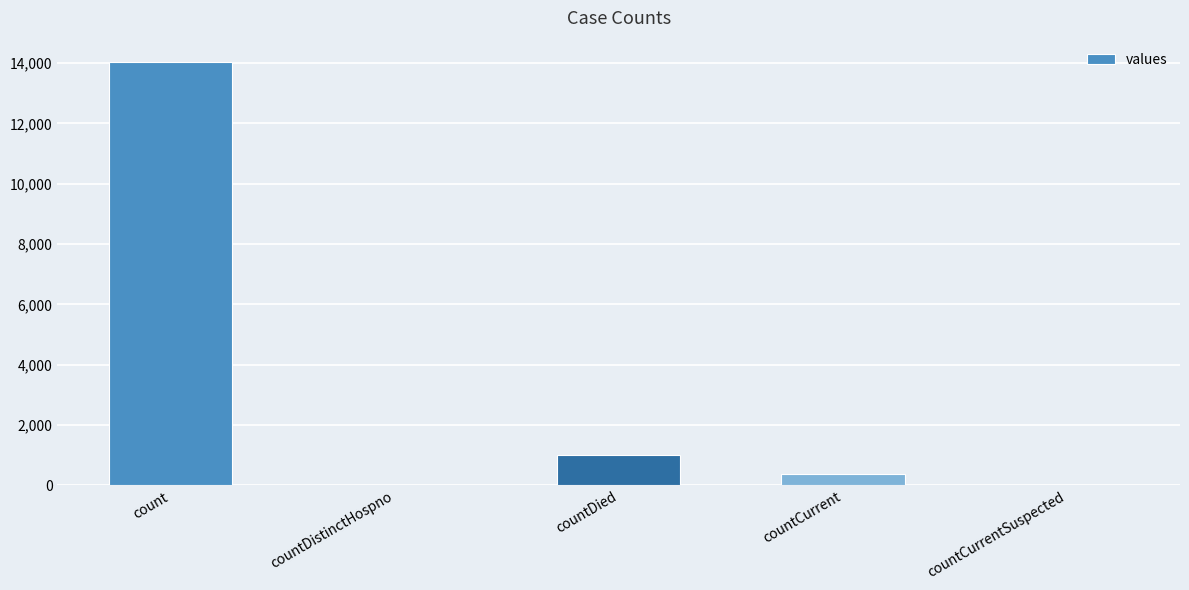

At which label is the value closest to 7022?

countDied